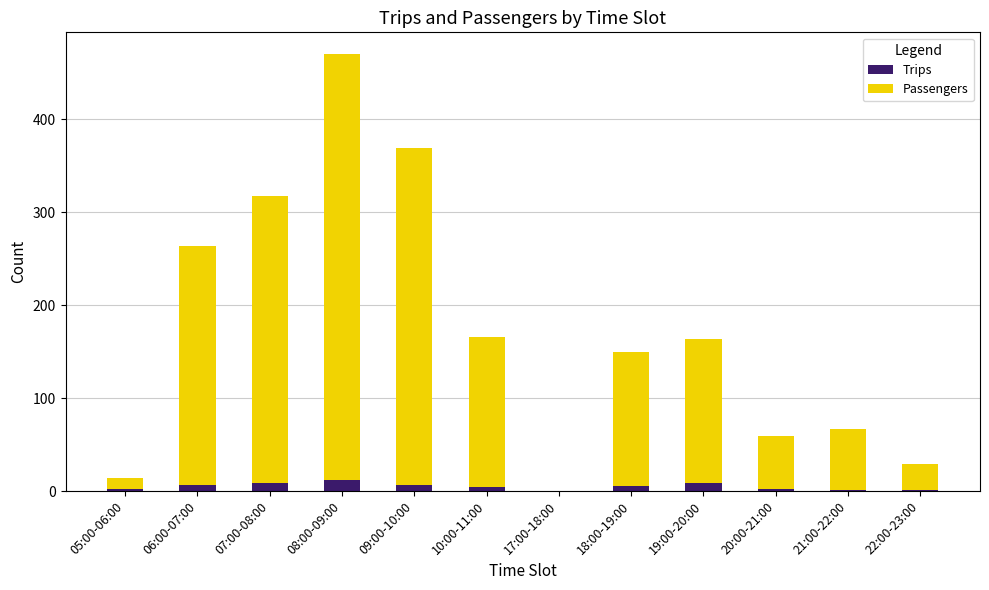

The Trips series shows 6 at 09:00-10:00. True or false?

True